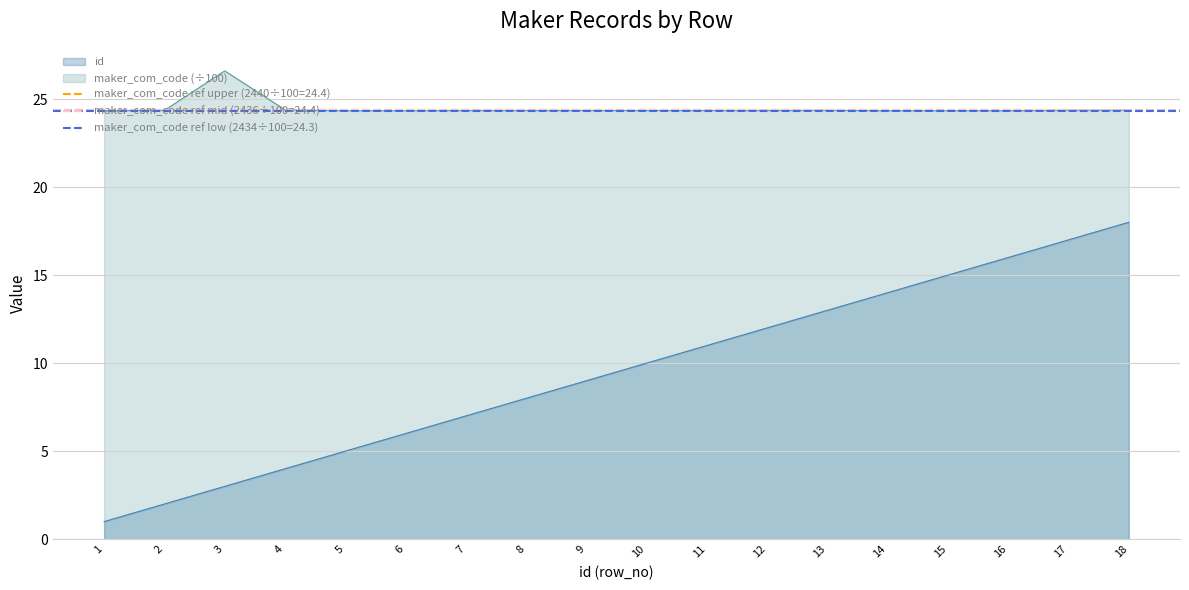

What is the highest value of the maker_com_code series?

26.6